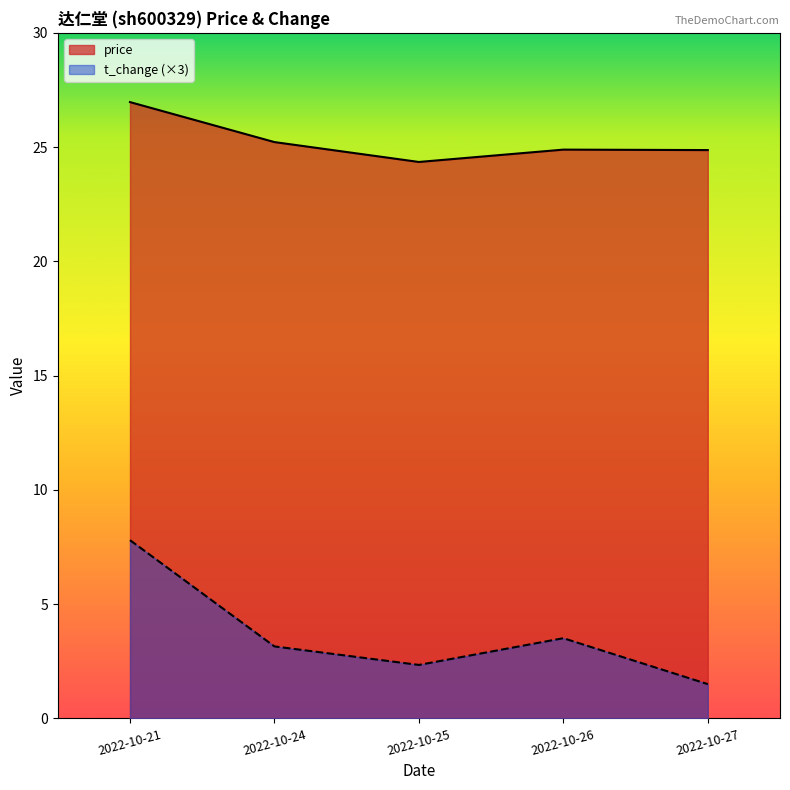

Rank the categories by price value from lowest to highest.

2022-10-25, 2022-10-27, 2022-10-26, 2022-10-24, 2022-10-21